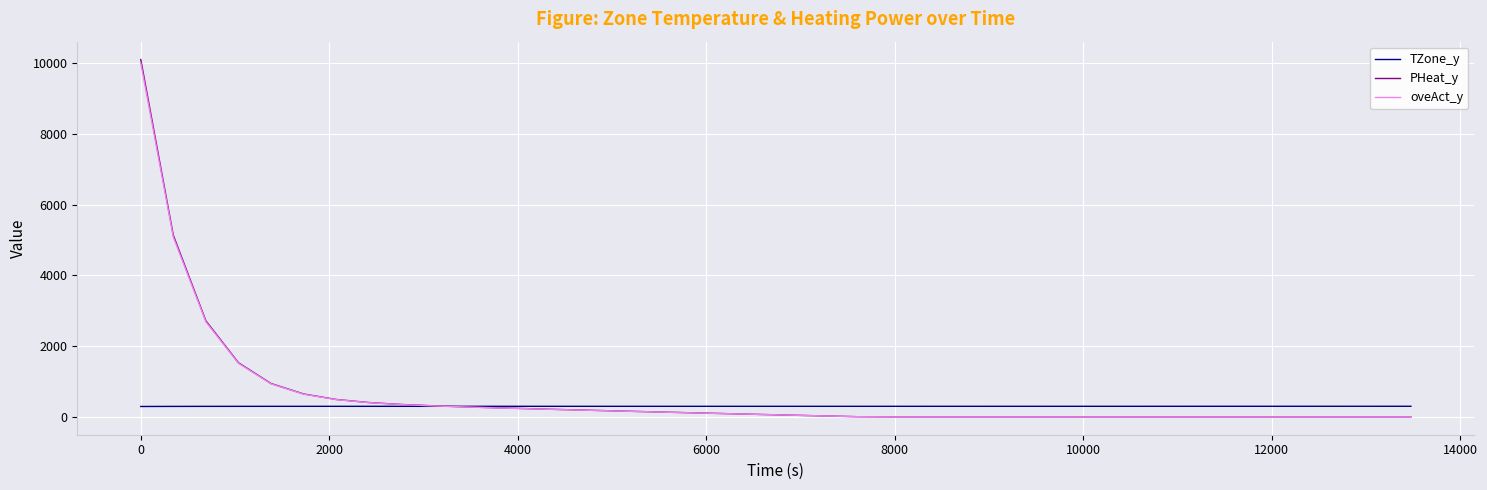

Which series has the largest range (max minus min)?

PHeat_y